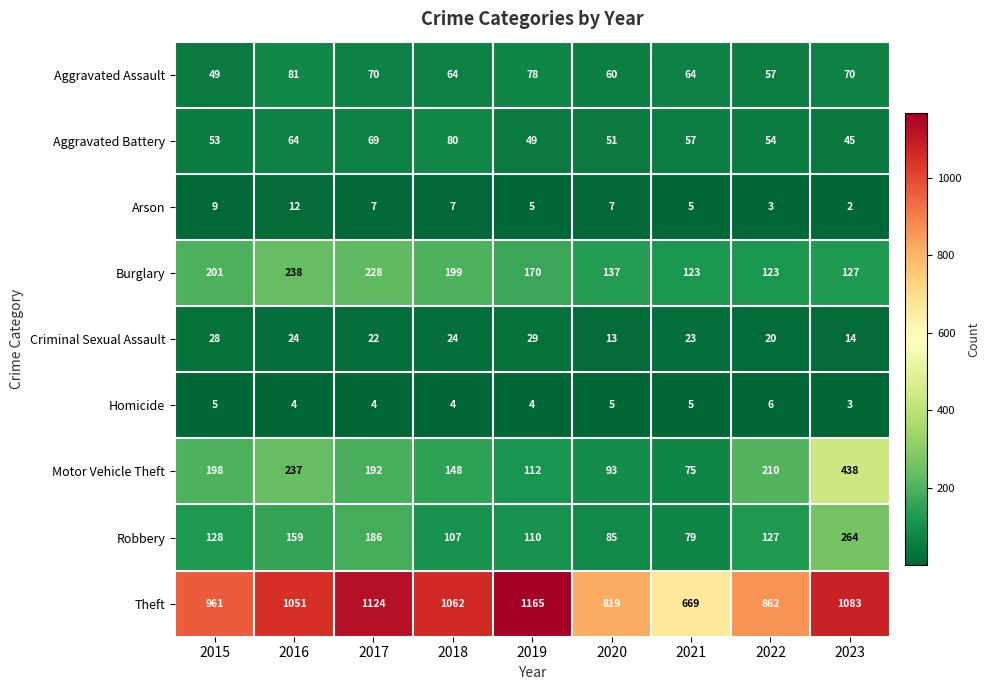

Count the number of categories in the chart.

9